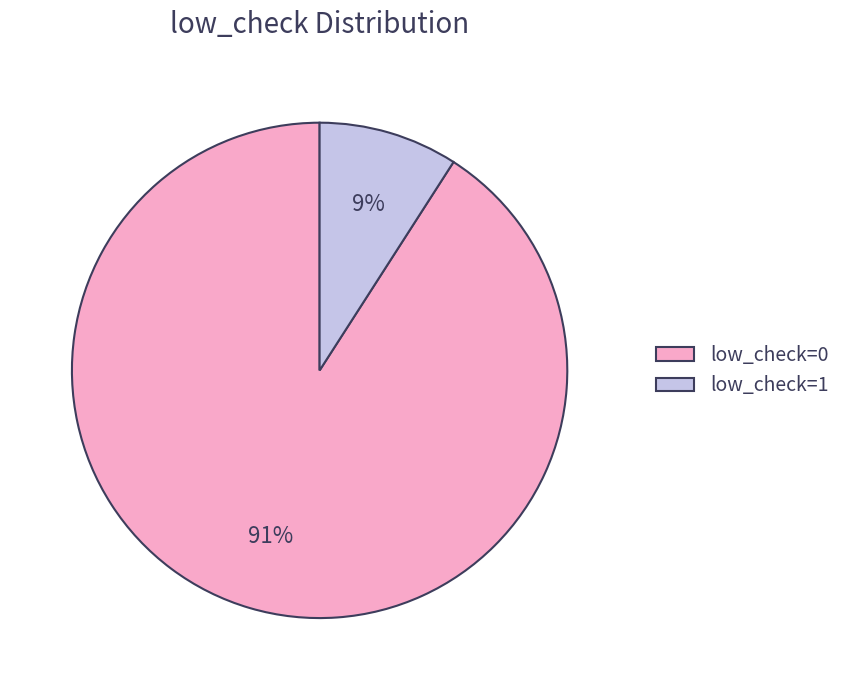

What is the smallest slice in the pie chart?

low_check=1